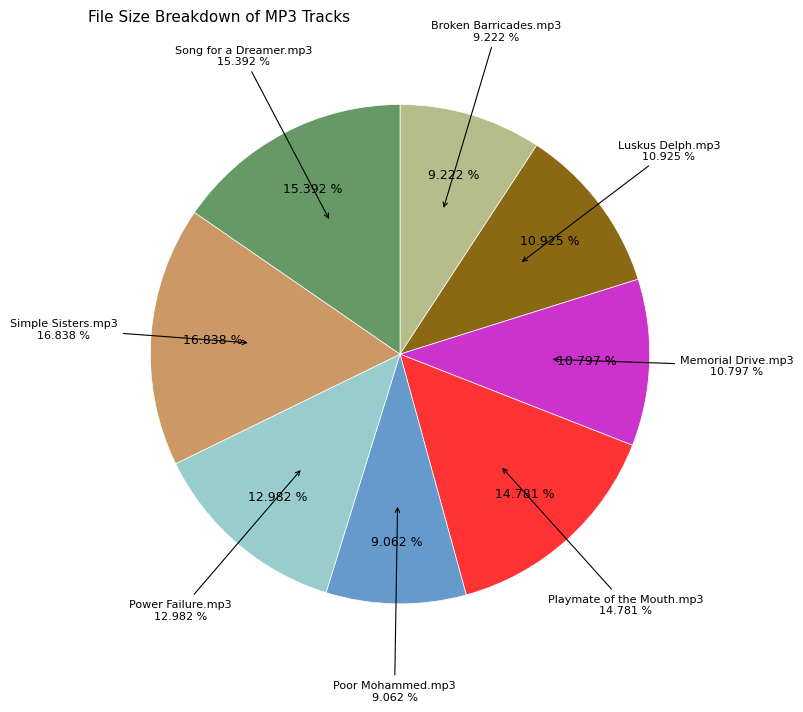

To the nearest percent, what percentage of the pie is Simple Sisters.mp3?

17%